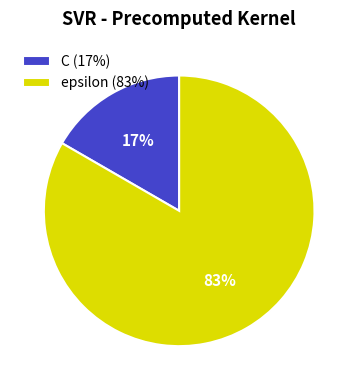

How many segments does this pie chart have?

2